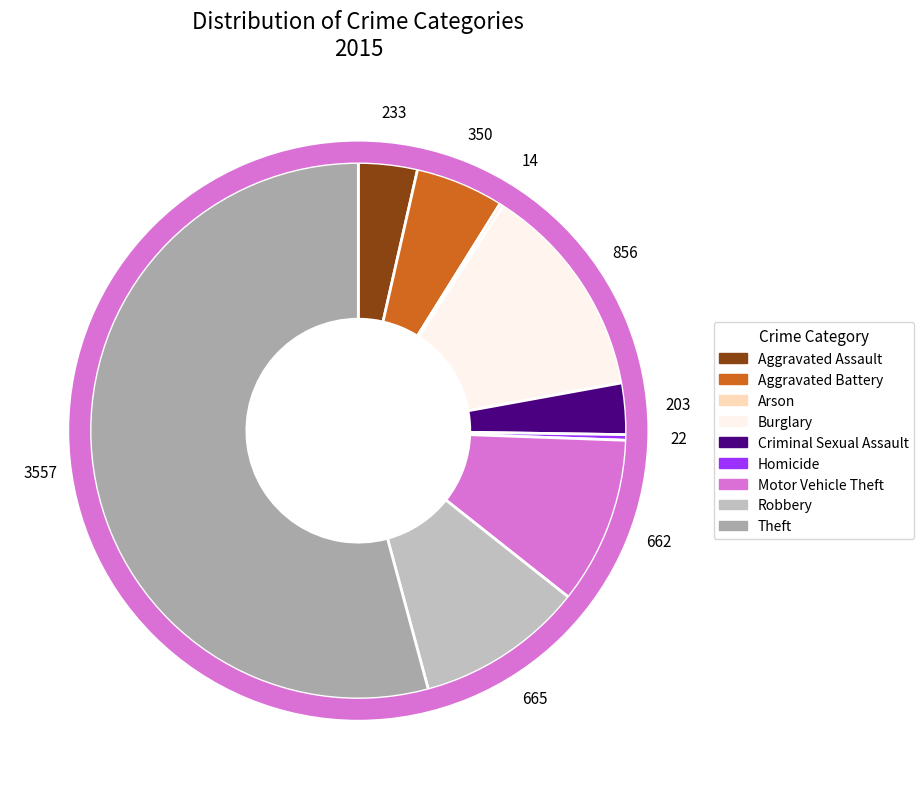

To the nearest percent, what is the combined percentage of Robbery and Arson?

10%